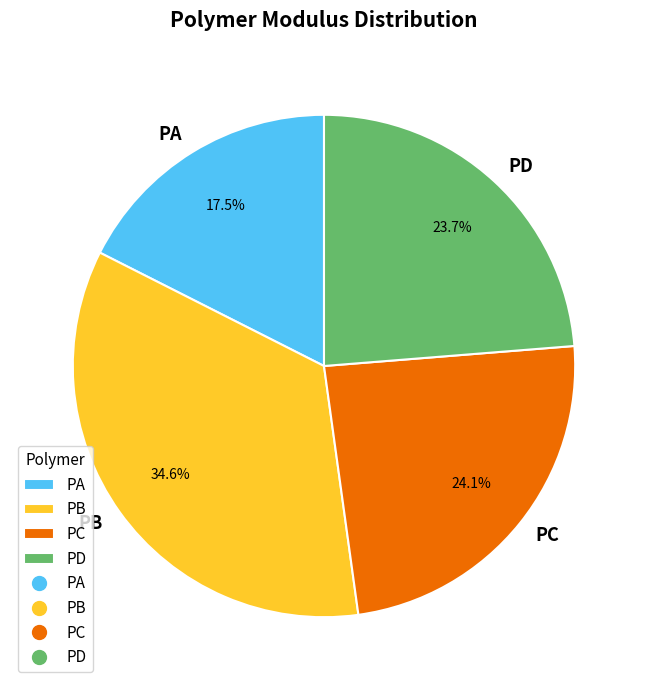

What percentage is the PB slice, to the nearest percent?

35%